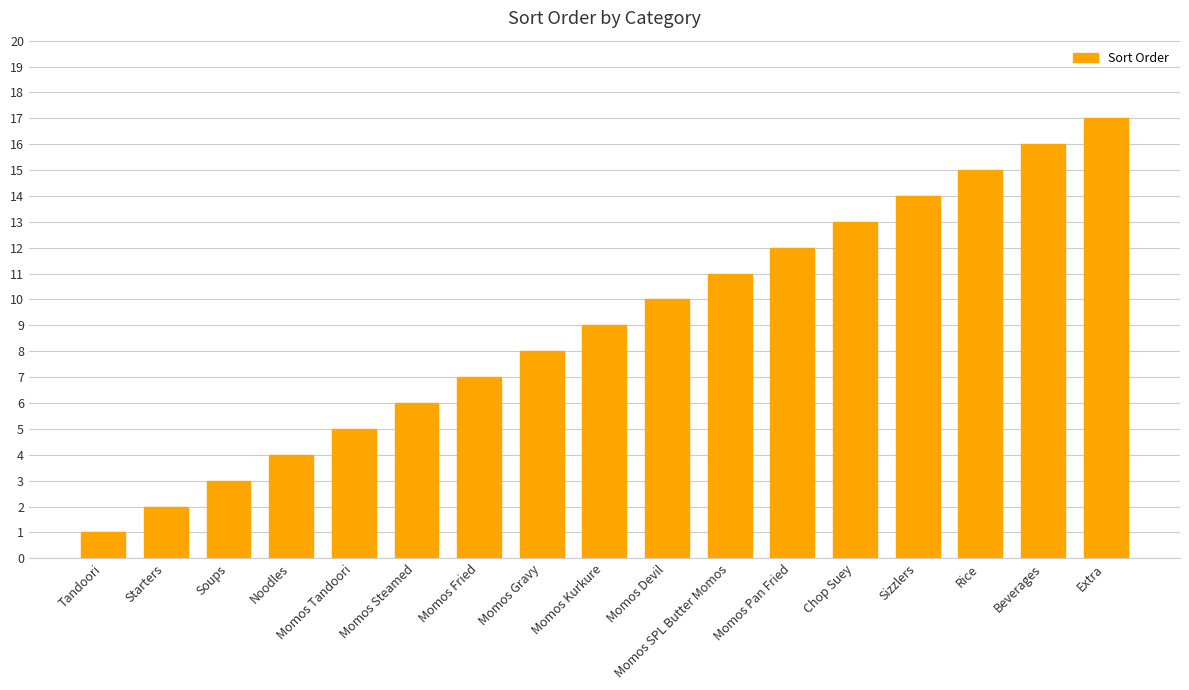

At which label is the value closest to 9?

Momos Kurkure